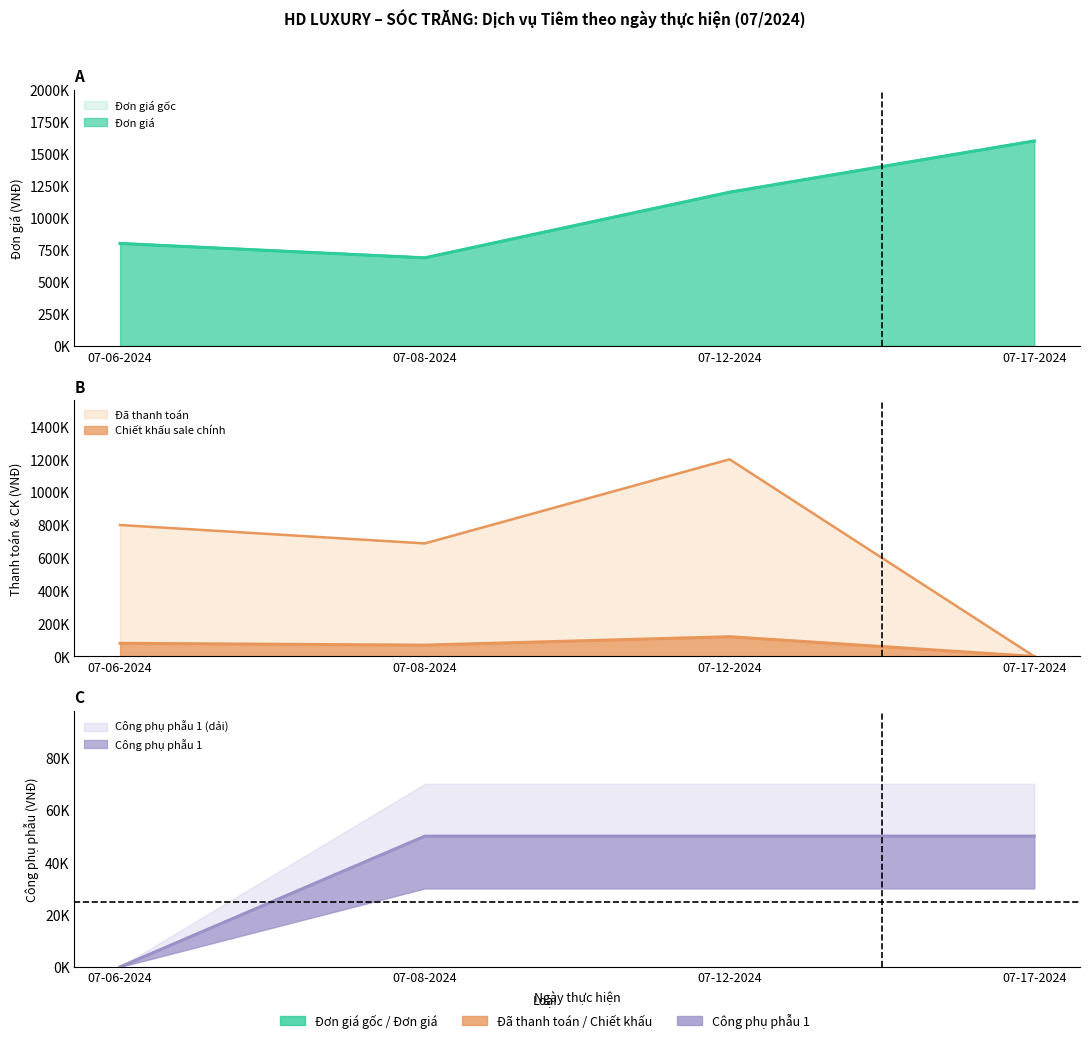

True or false: Đơn giá gốc has a value of 688000 at 07-08-2024.

True